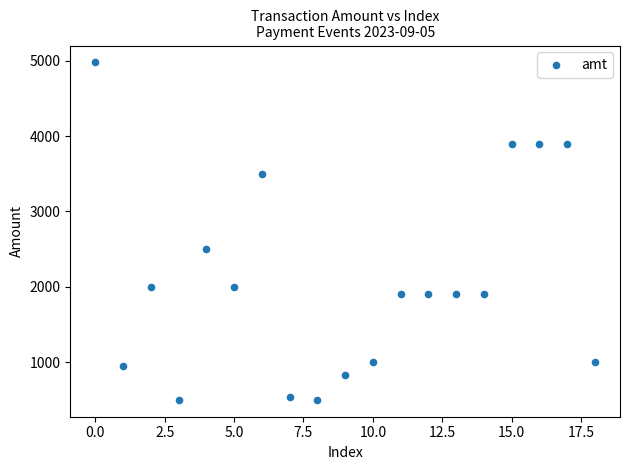

What is the range of Y values (max minus min)?

4481